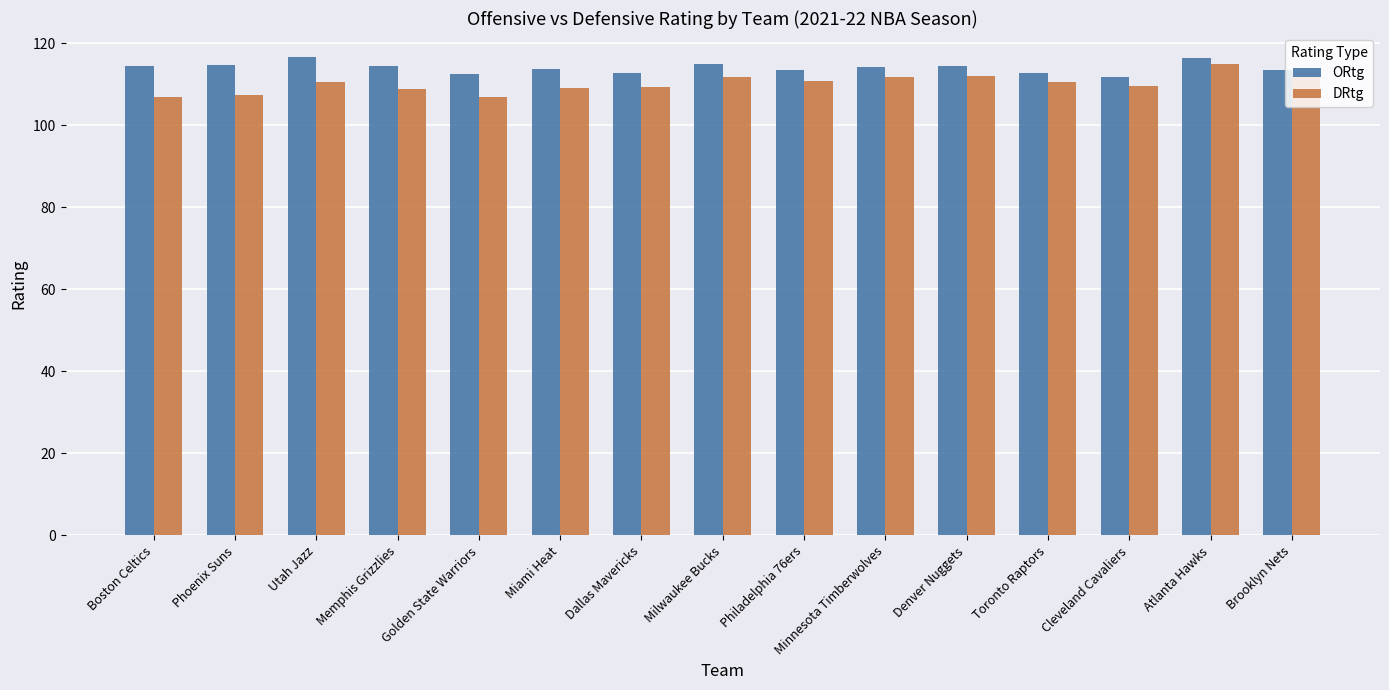

What is the value of the ORtg bar at the 14th from the left?

116.5